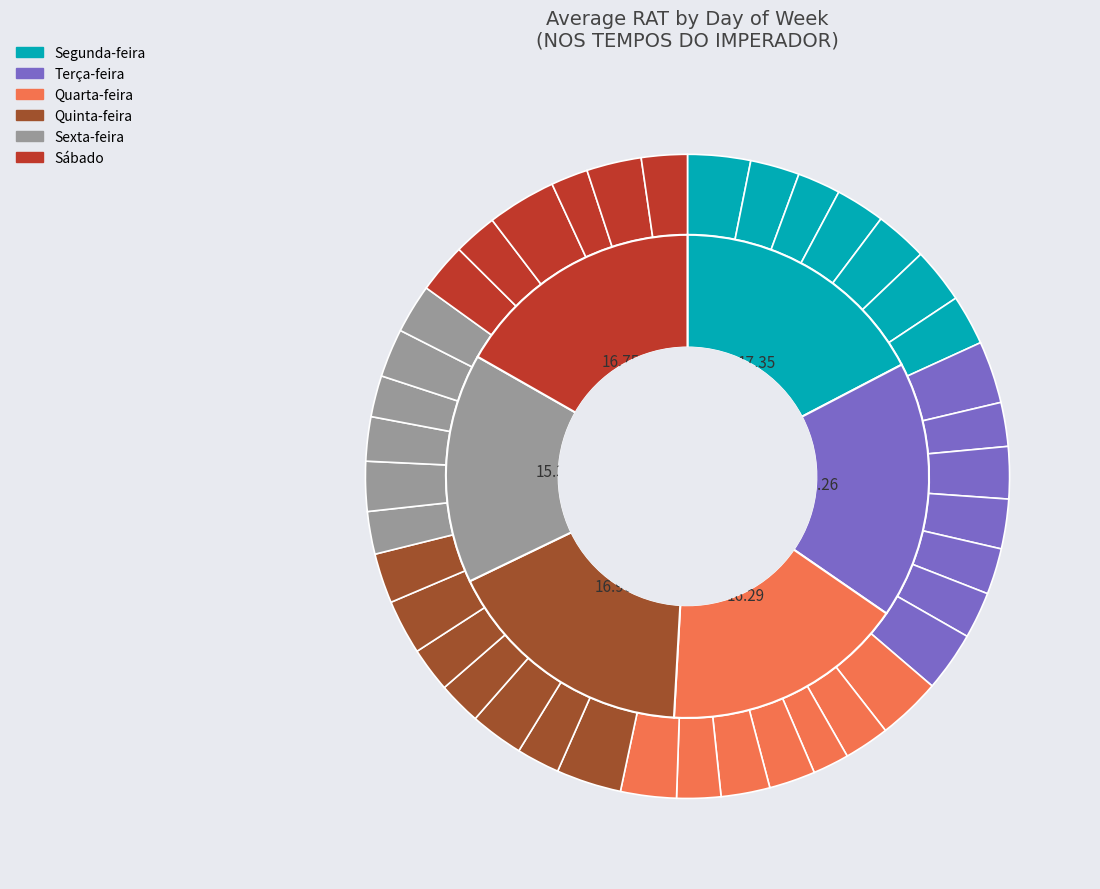

Does any single category account for the majority?

No